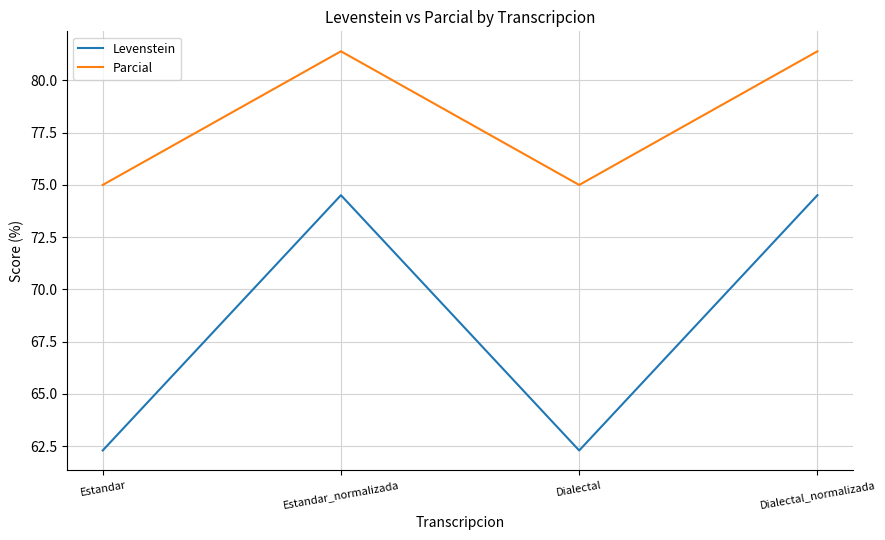

Where does the Levenstein series first go above 74?

Estandar_normalizada